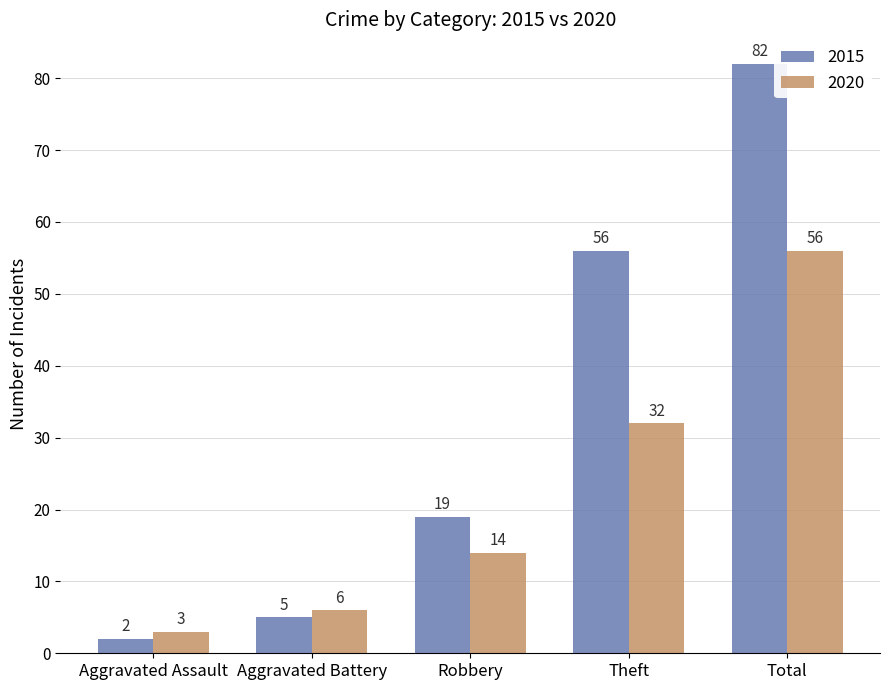

Which series has the widest spread of values?

2015